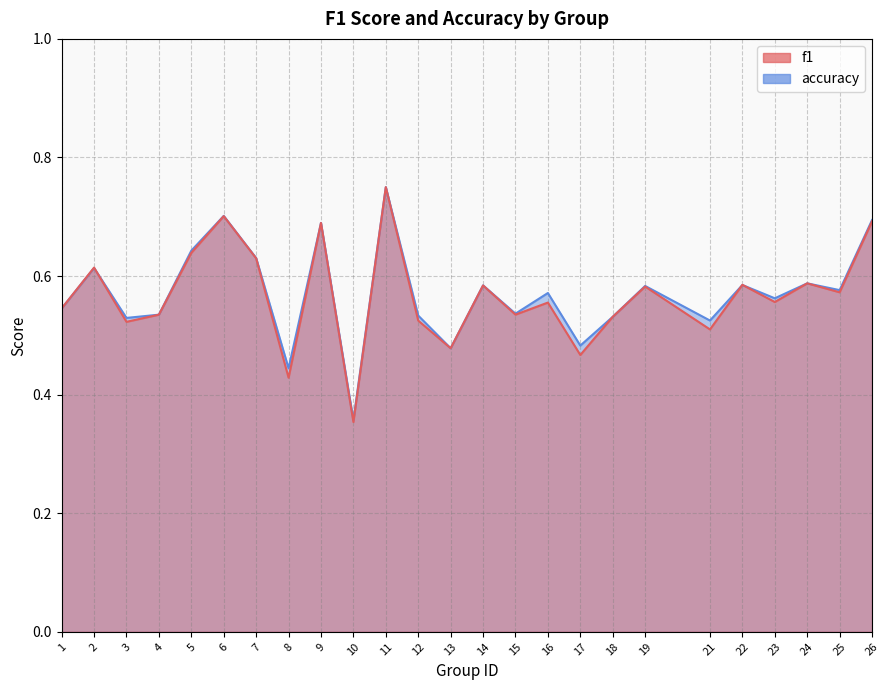

What is the value of the f1 point at the 24th from the left?

0.6